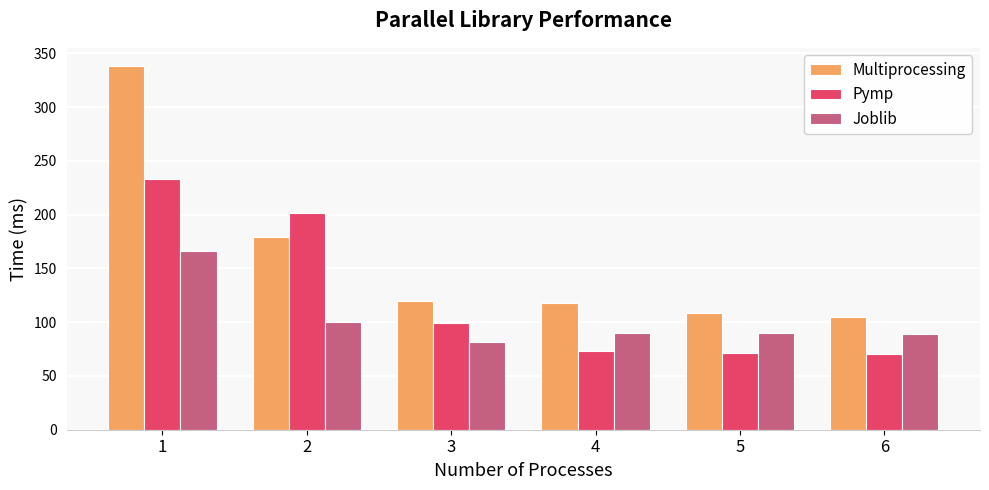

At which category is the sum across all series the highest?

1